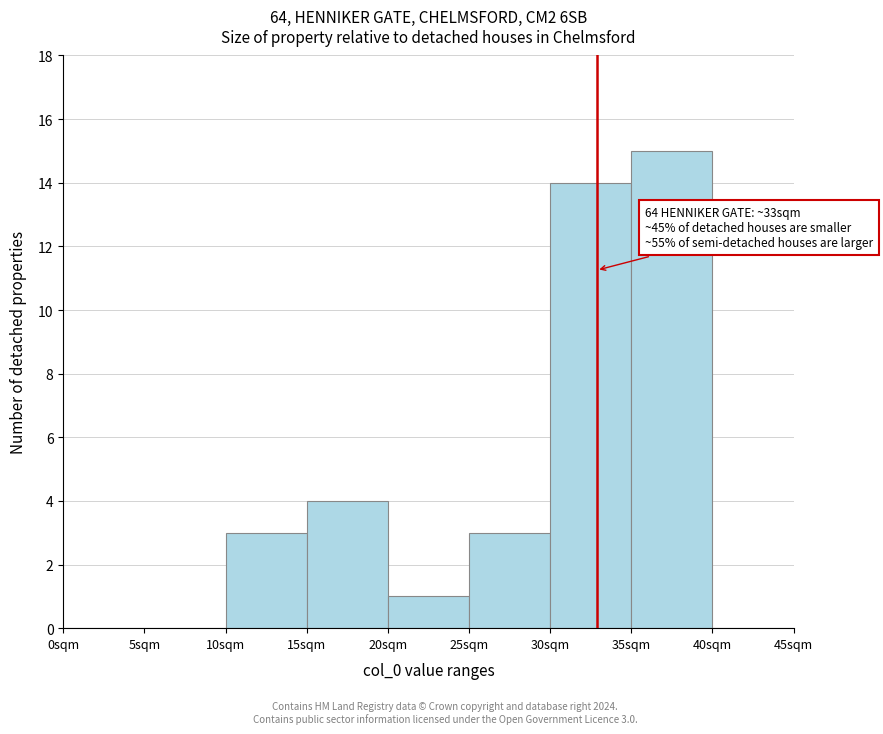

Over which range of the x-axis is the bar tallest?

35 to 40